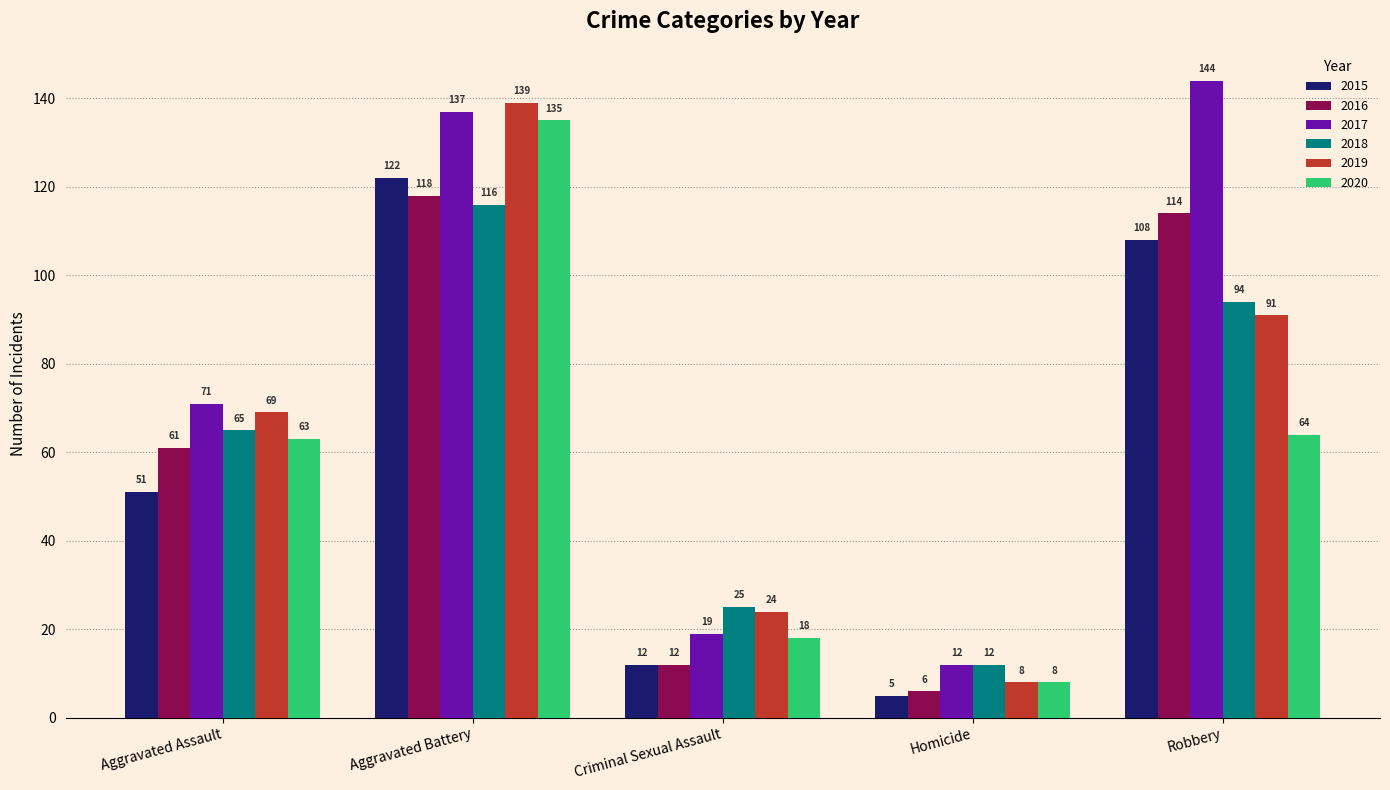

Is the value of 2019 at Aggravated Assault greater than the value of 2016 at Criminal Sexual Assault?

Yes